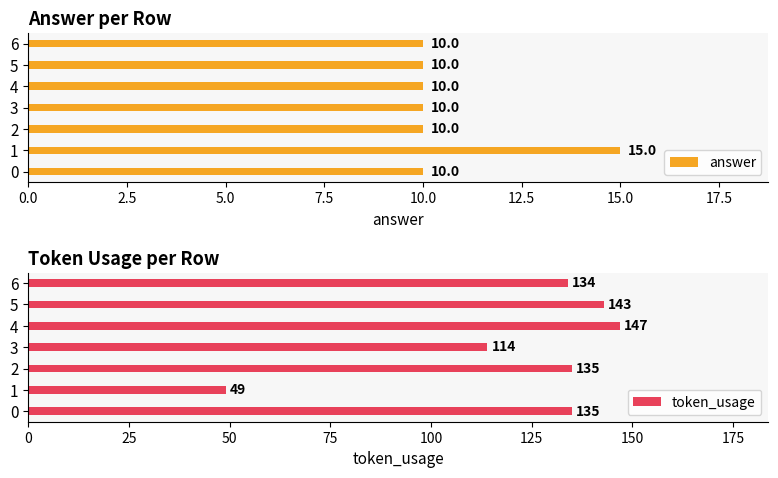

What is the sum of the answer values at 1 and 3?

25